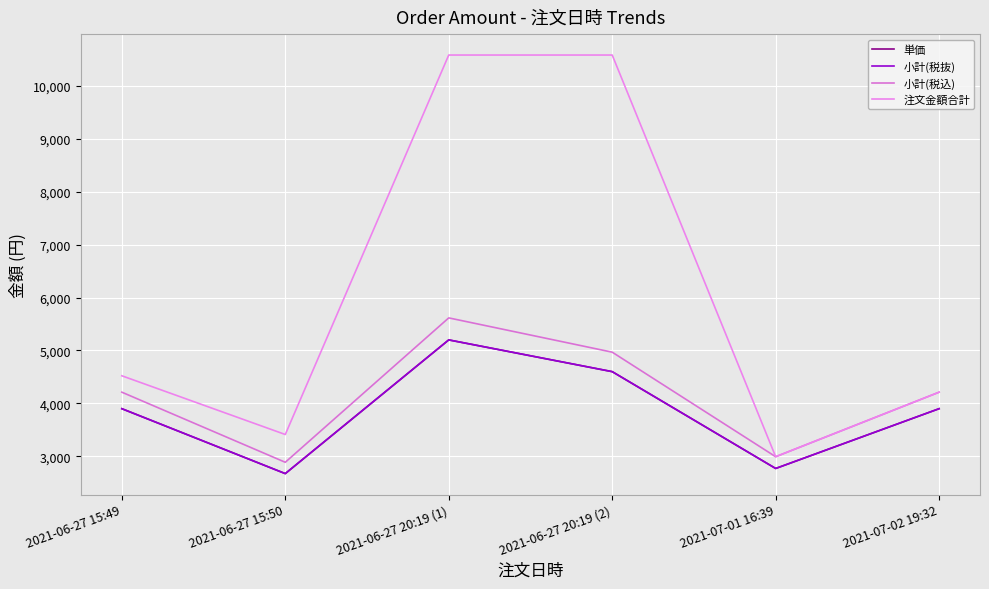

Does the chart display data point markers on the line(s)?

No